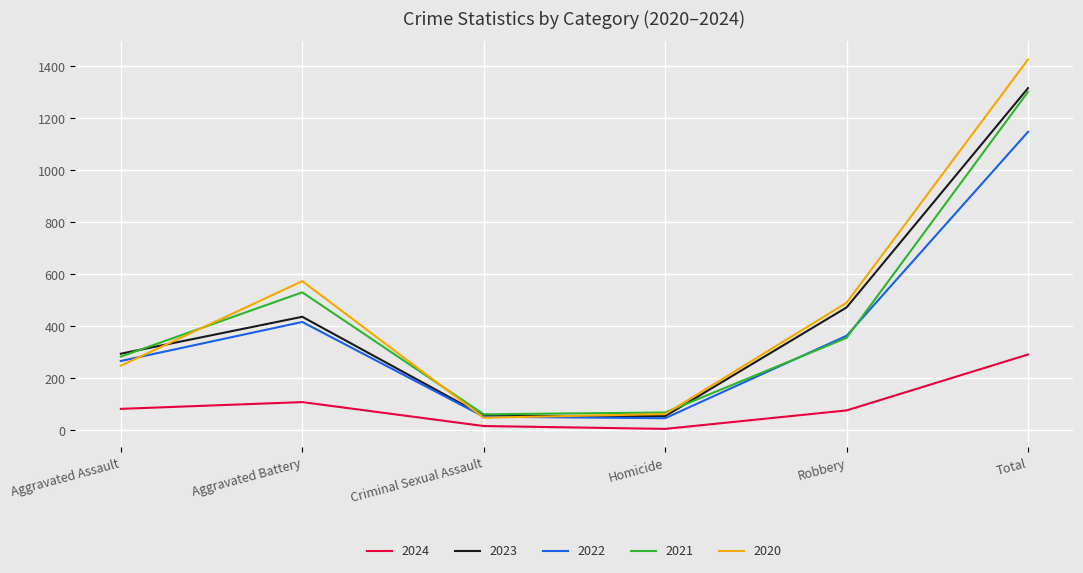

What is the spread (max minus min) of values at Aggravated Battery?

465